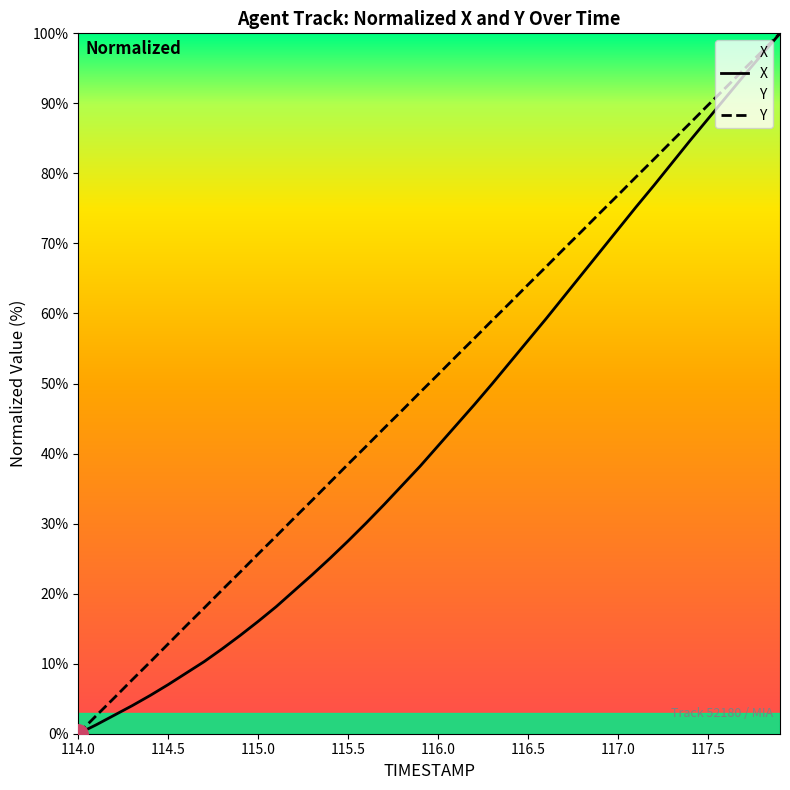

What is the sum of all X values?

1740.7